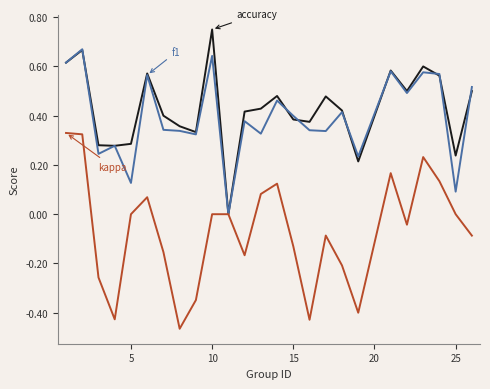

Count the number of categories in the chart.

25